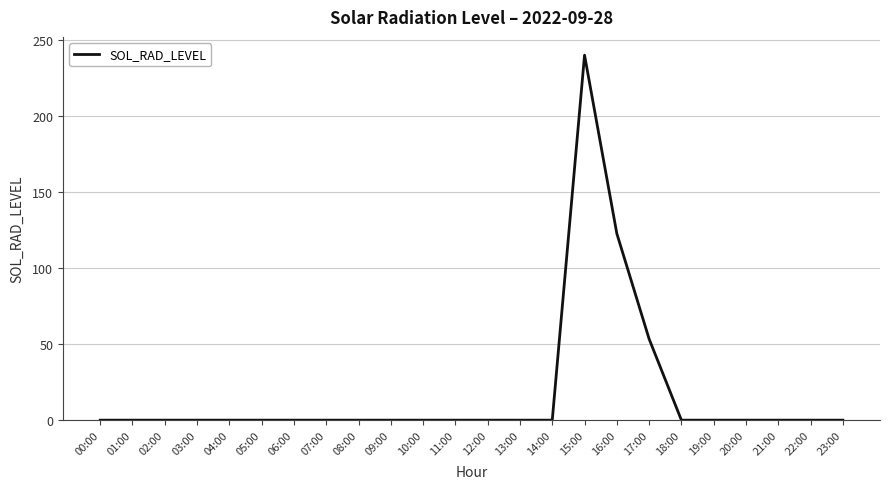

What position from the right is 18:00?

6